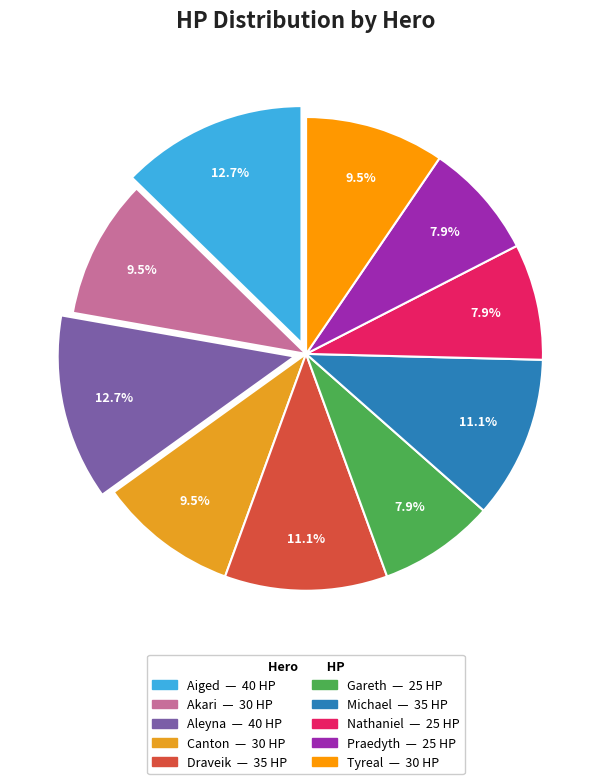

How many slices are in this pie chart?

10